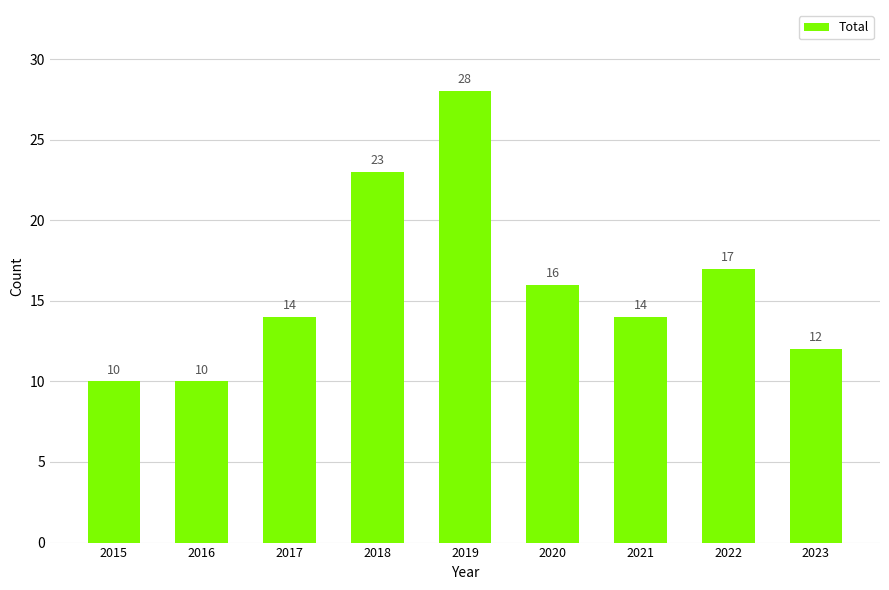

What is the average value?

16